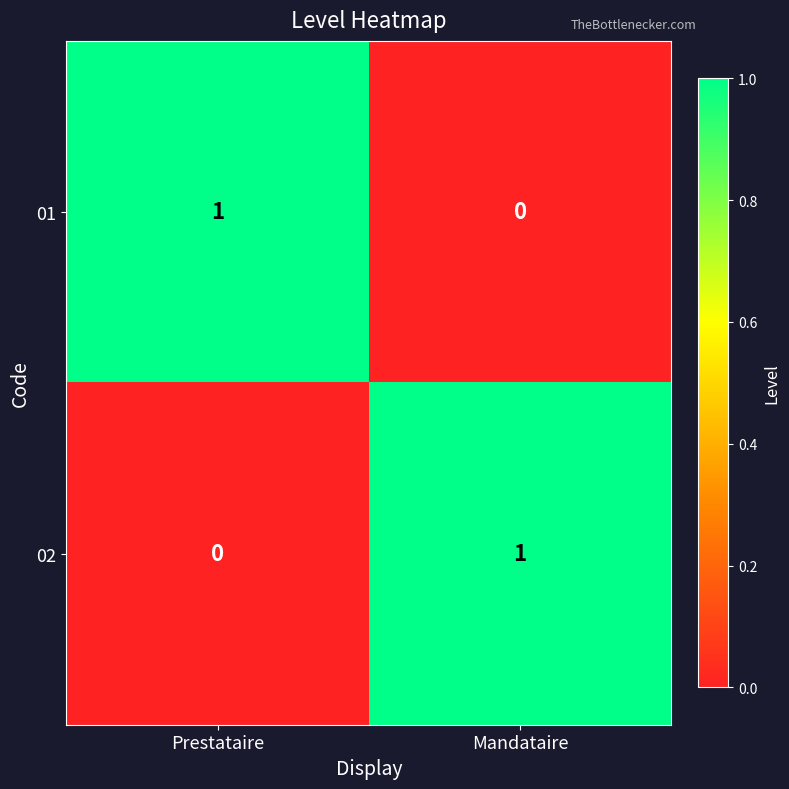

Which category has the highest value in the 02 series?

Mandataire